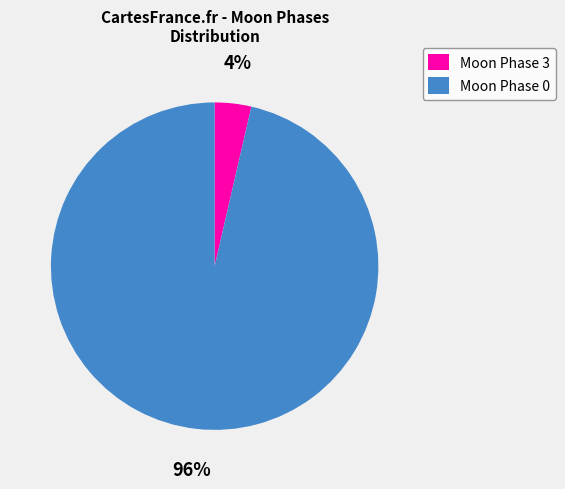

How many segments does this pie chart have?

2